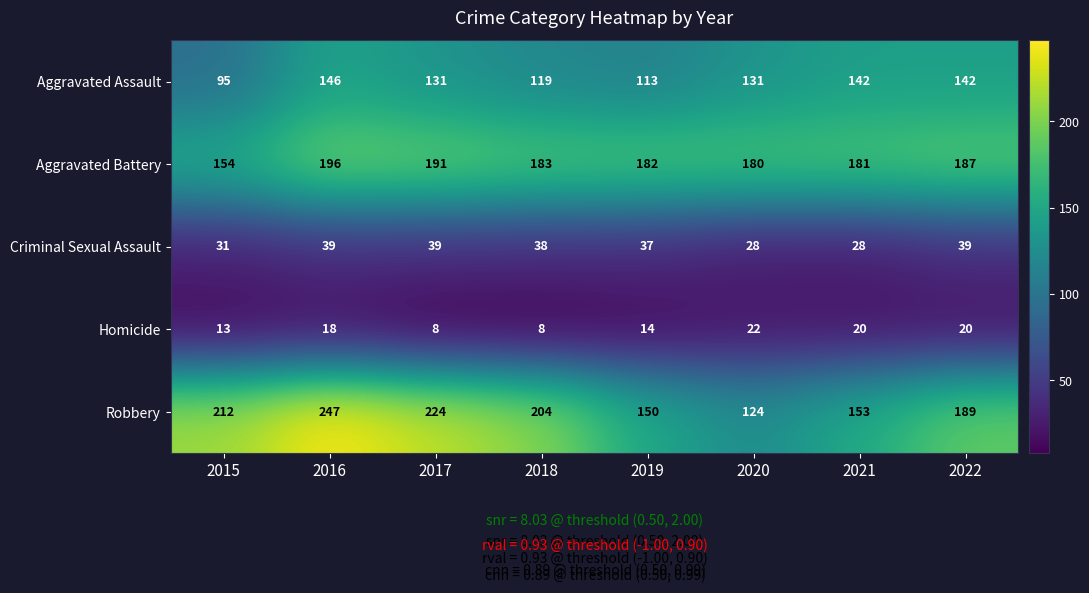

Is it true that Homicide equals 4 at 2018?

False